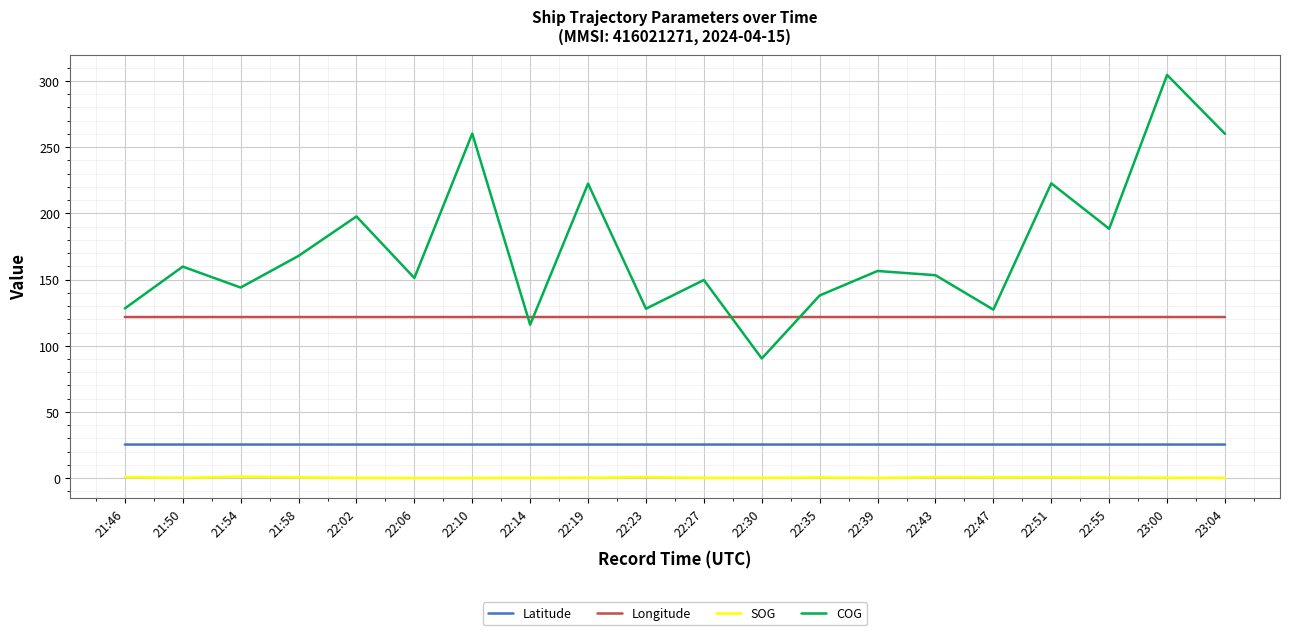

Which series has the largest total across all categories?

COG